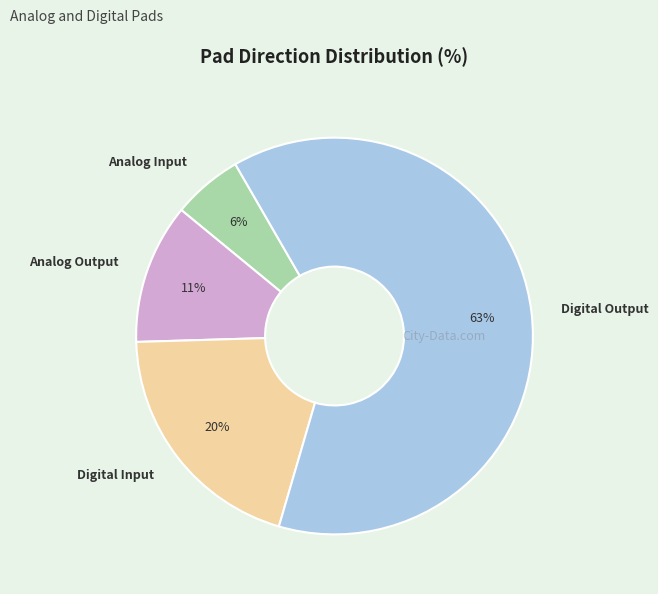

To the nearest percent, what percentage of the pie is Analog Input?

6%